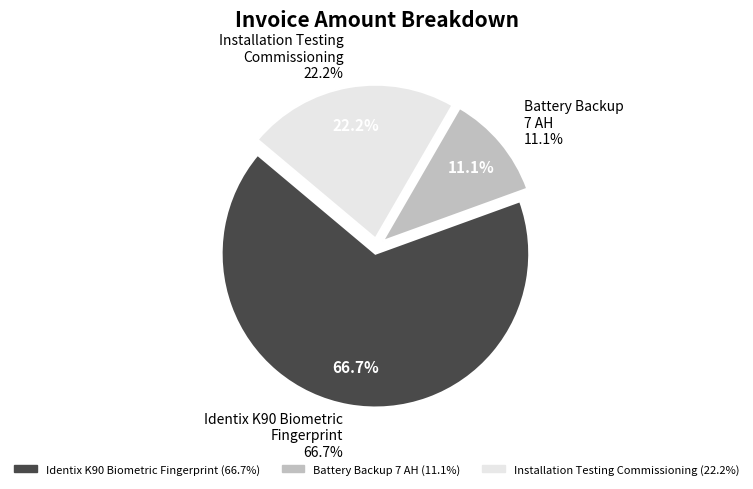

Is there a majority slice in this chart?

Yes